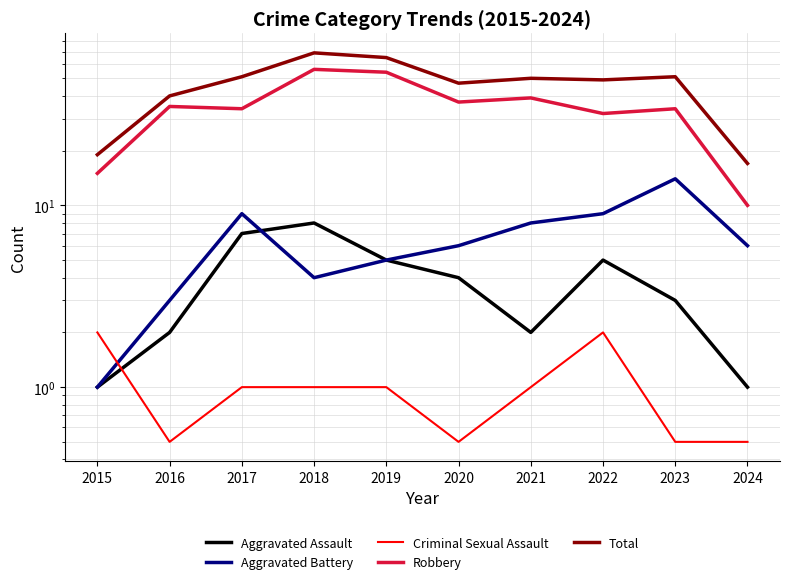

Is it true that Criminal Sexual Assault equals 0.5 at 2023?

True